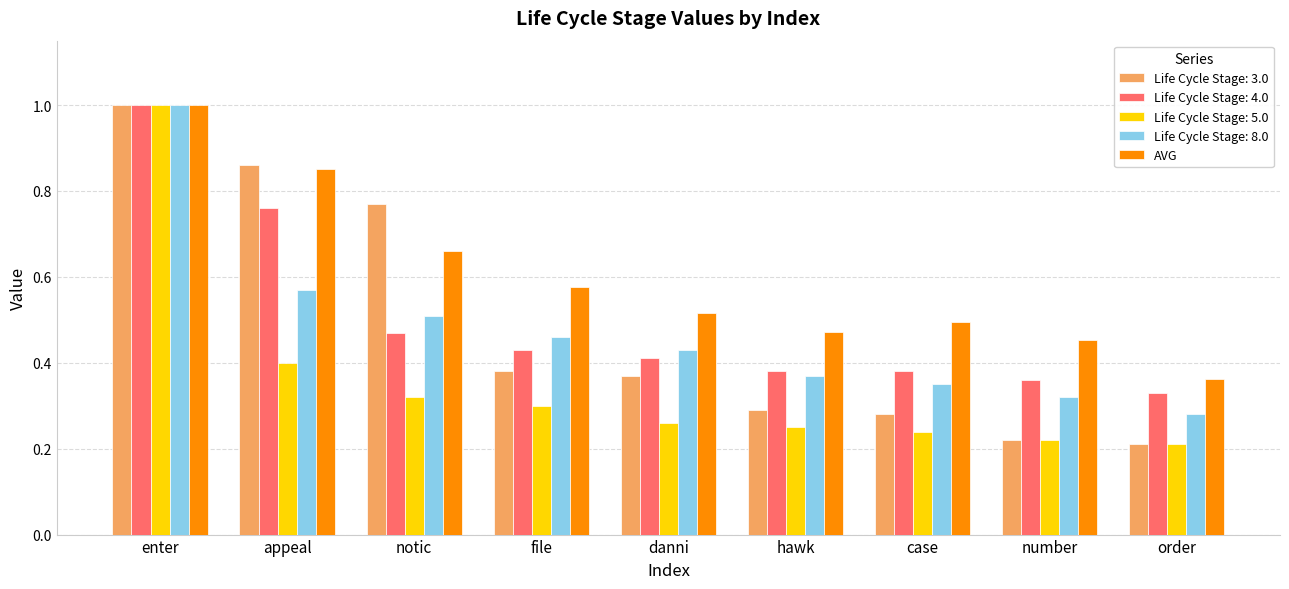

Where is Life Cycle Stage: 4.0 nearest to the value 0?

order